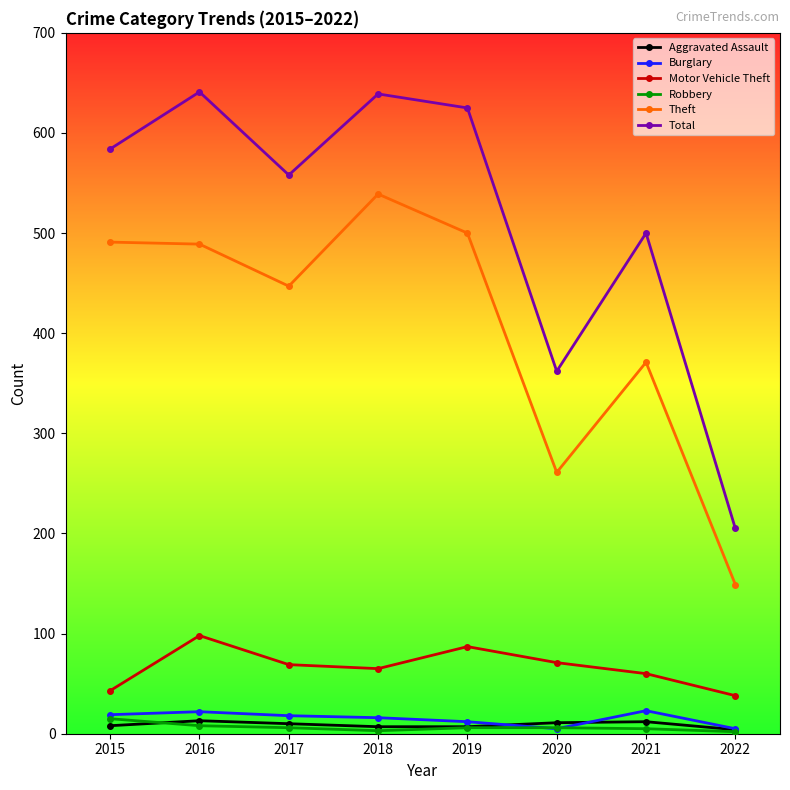

What is the difference between the maximum and minimum values in the Burglary series?

18